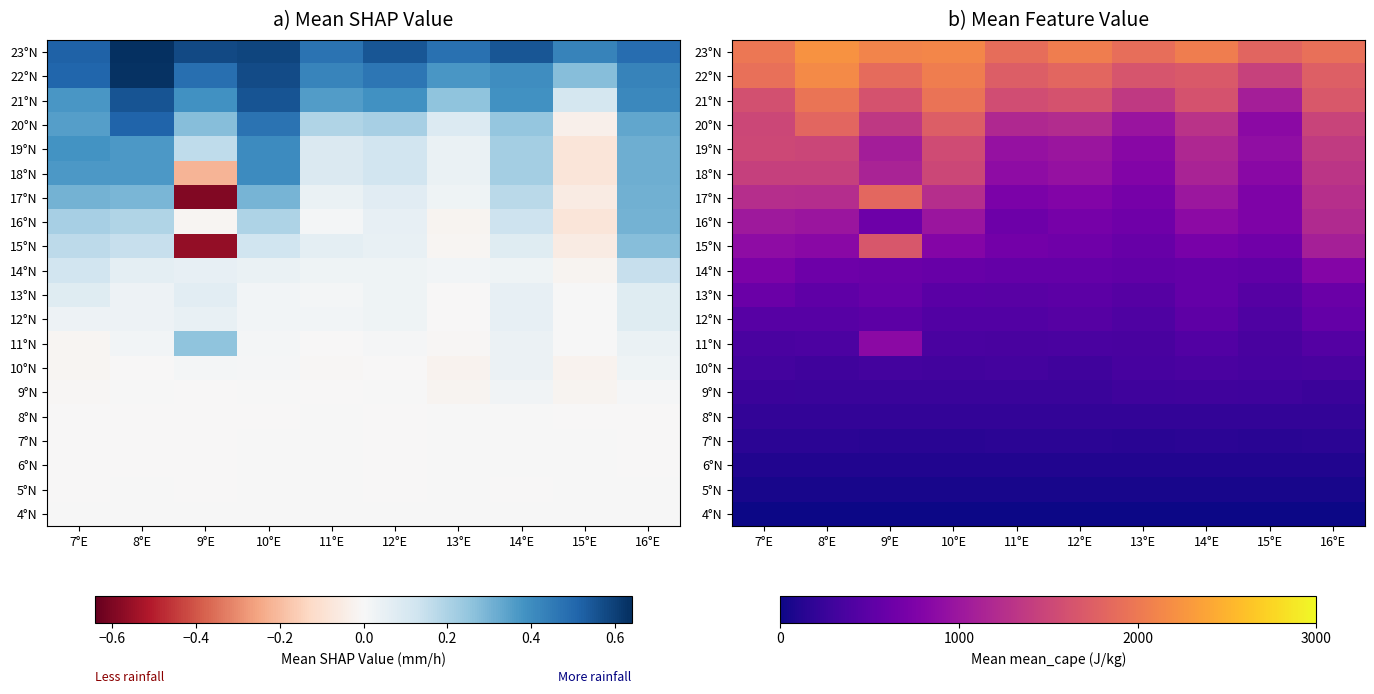

The value of 10°N at 11°E is 121.9. True or false?

False